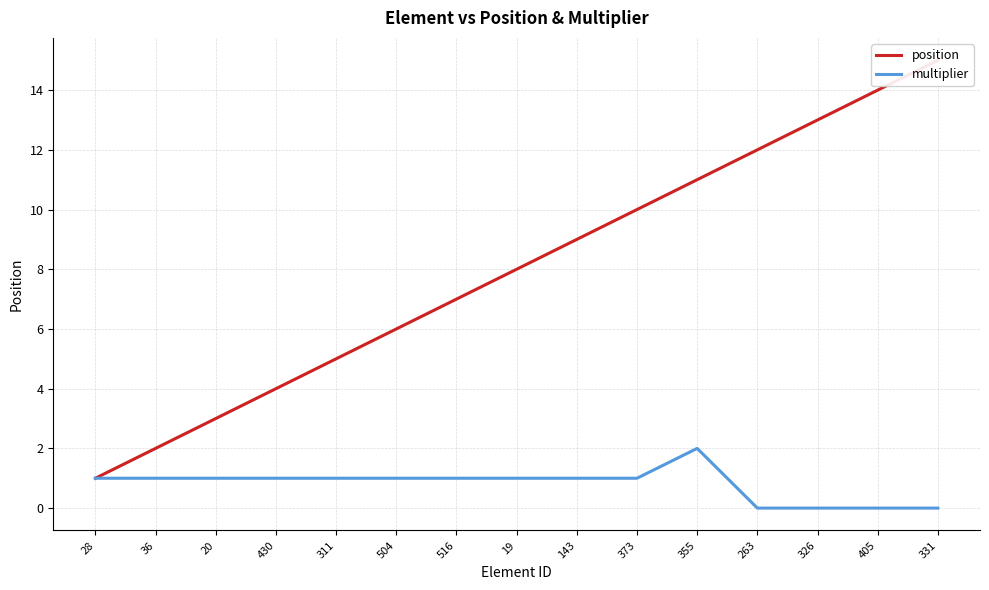

Rank the series by their average value, from highest to lowest.

position, multiplier